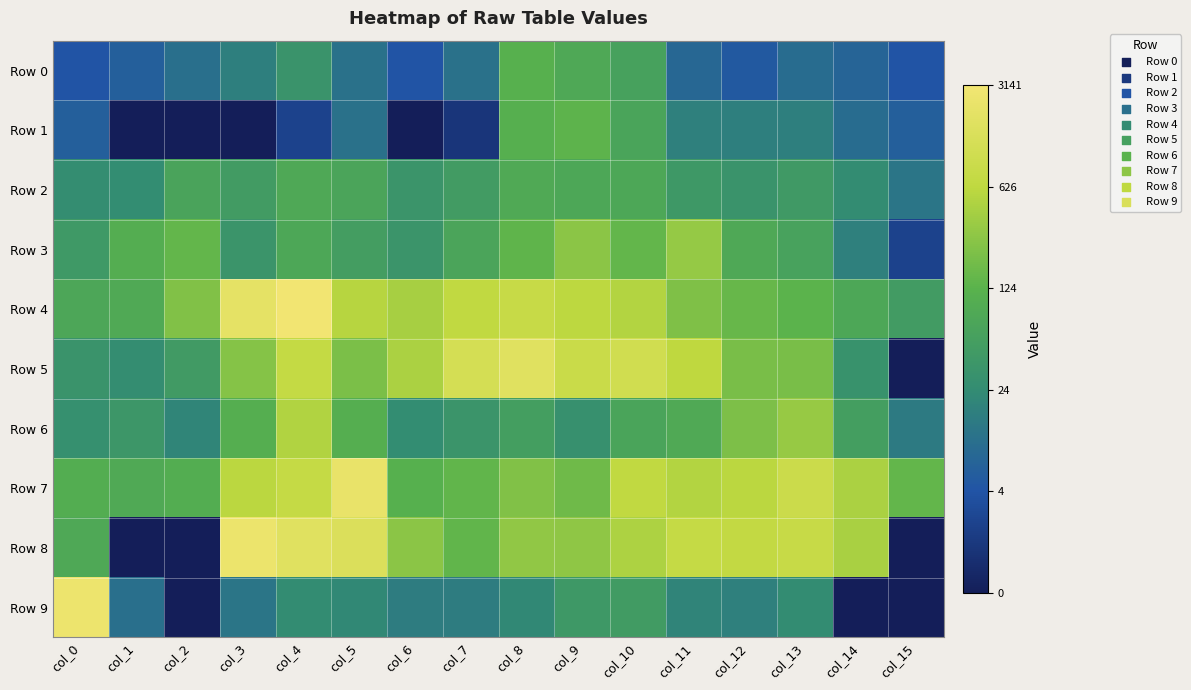

Reading left to right, list all the values displayed in this chart.

Row 0: col_0=1.6	col_1=1.9	col_2=2.4	col_3=2.8	col_4=3.5	col_5=2.5	col_6=1.6	col_7=2.5	col_8=4.8	col_9=4.4	col_10=4.1	col_11=2.2	col_12=1.8	col_13=2.3	col_14=2.1	col_15=1.6
Row 1: col_0=1.9	col_1=0.0	col_2=0.0	col_3=0.0	col_4=1.1	col_5=2.5	col_6=0.0	col_7=0.7	col_8=4.7	col_9=4.9	col_10=4.2	col_11=2.9	col_12=2.8	col_13=2.8	col_14=2.3	col_15=1.9
Row 2: col_0=3.3	col_1=3.3	col_2=4.2	col_3=3.9	col_4=4.4	col_5=4.3	col_6=3.6	col_7=3.9	col_8=4.4	col_9=4.4	col_10=4.4	col_11=3.7	col_12=3.5	col_13=3.8	col_14=3.2	col_15=2.6
Row 3: col_0=3.8	col_1=4.6	col_2=5.0	col_3=3.6	col_4=4.4	col_5=4.0	col_6=3.6	col_7=4.2	col_8=4.9	col_9=5.6	col_10=5.0	col_11=5.8	col_12=4.4	col_13=4.1	col_14=2.9	col_15=1.1
Row 4: col_0=4.3	col_1=4.4	col_2=5.5	col_3=7.6	col_4=8.1	col_5=6.3	col_6=6.1	col_7=6.5	col_8=6.7	col_9=6.4	col_10=6.3	col_11=5.4	col_12=5.0	col_13=4.9	col_14=4.4	col_15=3.9
Row 5: col_0=3.5	col_1=3.3	col_2=3.8	col_3=5.5	col_4=6.6	col_5=5.4	col_6=6.1	col_7=7.1	col_8=7.5	col_9=6.7	col_10=7.0	col_11=6.4	col_12=5.3	col_13=5.3	col_14=3.5	col_15=0.0
Row 6: col_0=3.4	col_1=3.7	col_2=3.0	col_3=4.7	col_4=6.2	col_5=4.7	col_6=3.3	col_7=3.6	col_8=4.0	col_9=3.4	col_10=4.2	col_11=4.5	col_12=5.4	col_13=5.8	col_14=4.0	col_15=2.7
Row 7: col_0=4.6	col_1=4.5	col_2=4.6	col_3=6.4	col_4=6.6	col_5=7.7	col_6=4.7	col_7=4.9	col_8=5.5	col_9=5.2	col_10=6.5	col_11=6.2	col_12=6.4	col_13=6.8	col_14=6.1	col_15=5.0
Row 8: col_0=4.4	col_1=0.0	col_2=0.0	col_3=7.8	col_4=7.5	col_5=7.3	col_6=5.6	col_7=4.9	col_8=5.7	col_9=5.7	col_10=6.2	col_11=6.6	col_12=6.5	col_13=6.7	col_14=6.1	col_15=0.0
Row 9: col_0=7.9	col_1=2.4	col_2=0.0	col_3=2.6	col_4=3.2	col_5=3.1	col_6=2.8	col_7=2.8	col_8=3.1	col_9=3.7	col_10=3.9	col_11=3.0	col_12=2.9	col_13=3.2	col_14=0.0	col_15=0.0